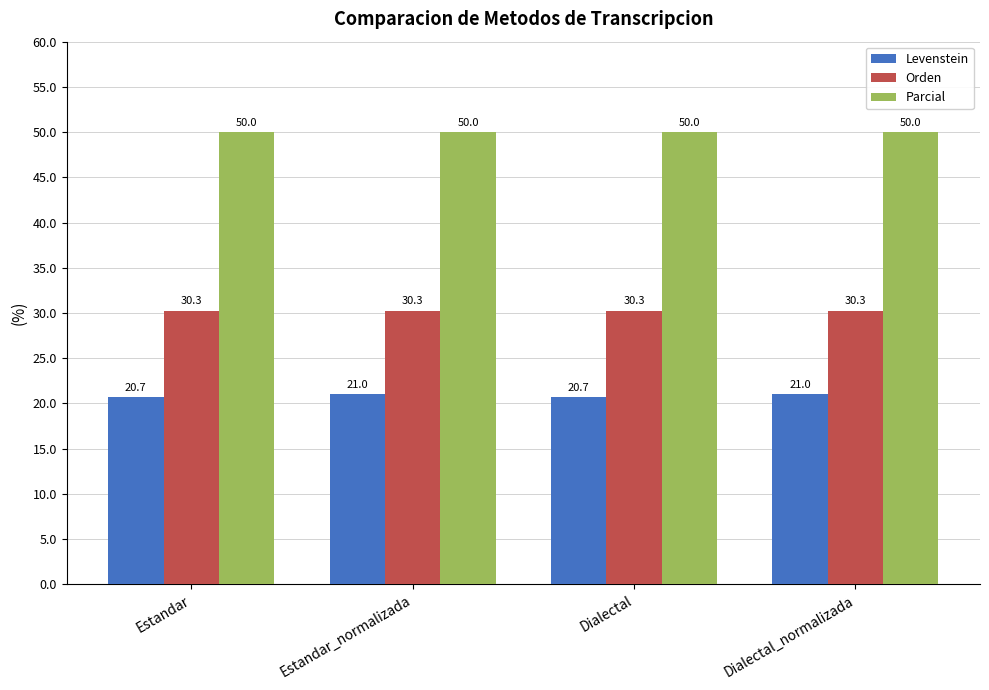

What is the label of the 4th bar from the left?

Dialectal_normalizada